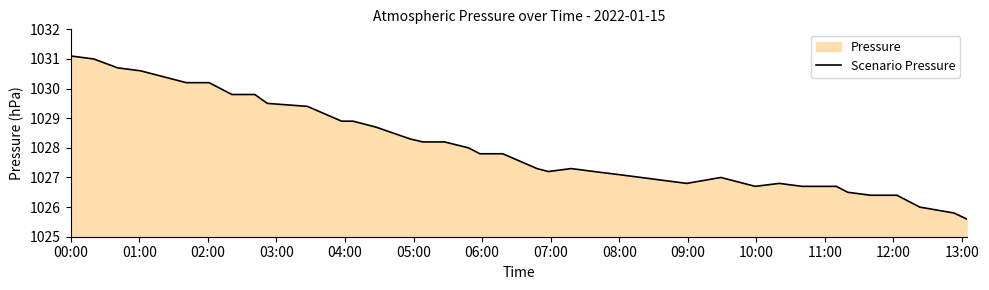

What is the sum of all values?

41121.8